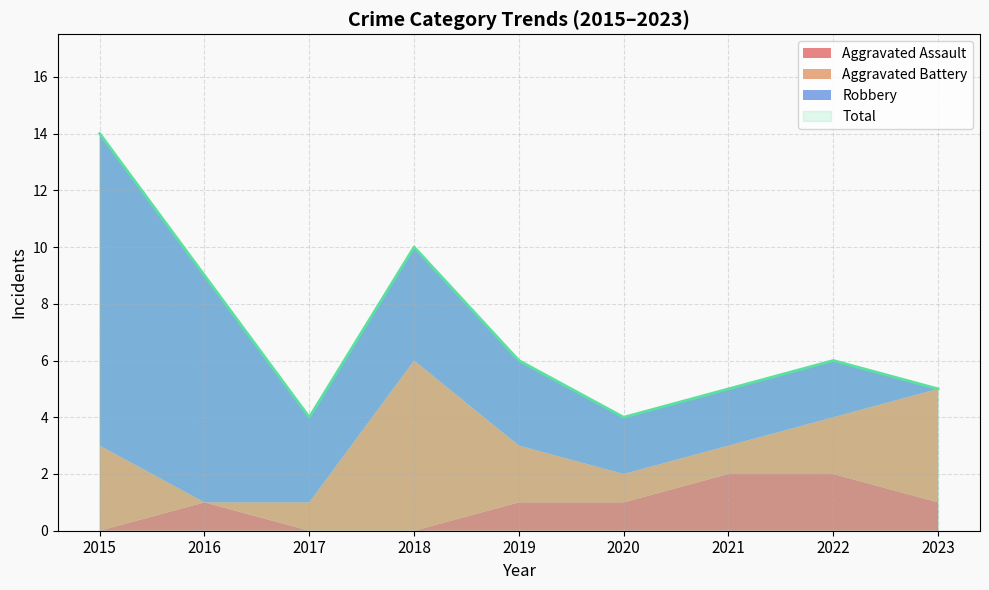

List the series in order of their peak value, lowest first.

Aggravated Assault, Aggravated Battery, Robbery, Total